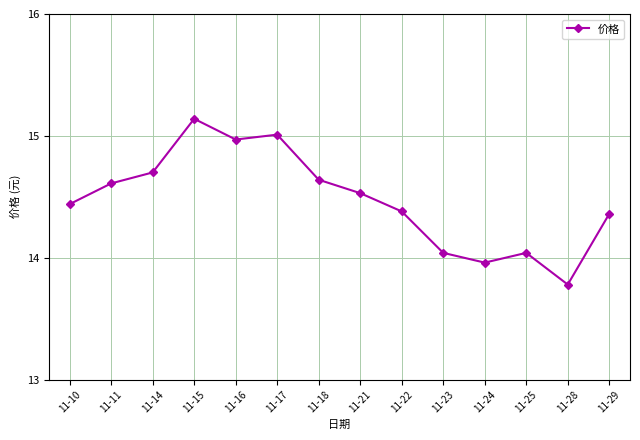

Where does the data first go above 14?

11-10